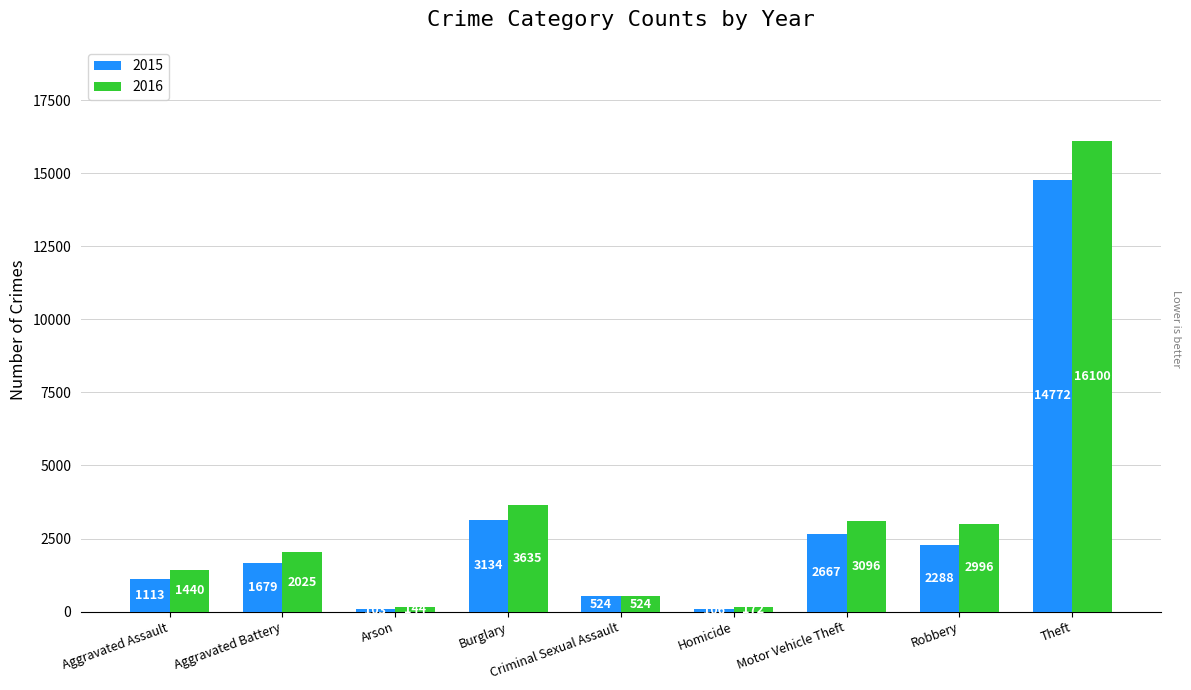

Which series has the largest range (max minus min)?

2016